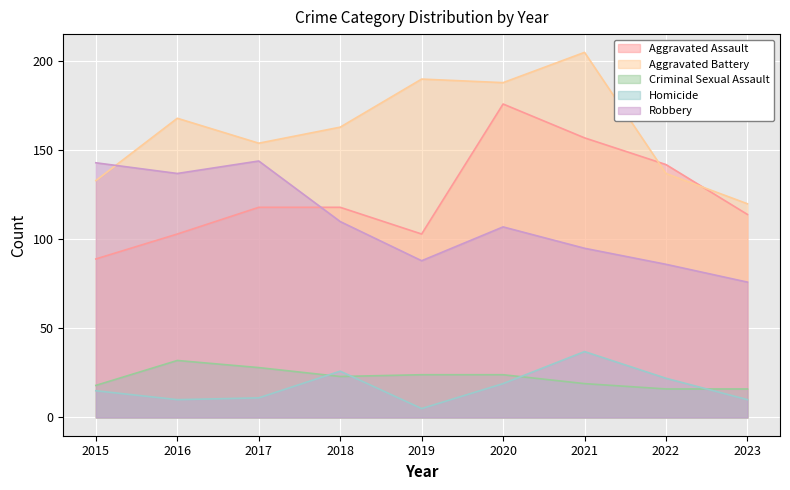

What is the maximum value shown in the chart?

205